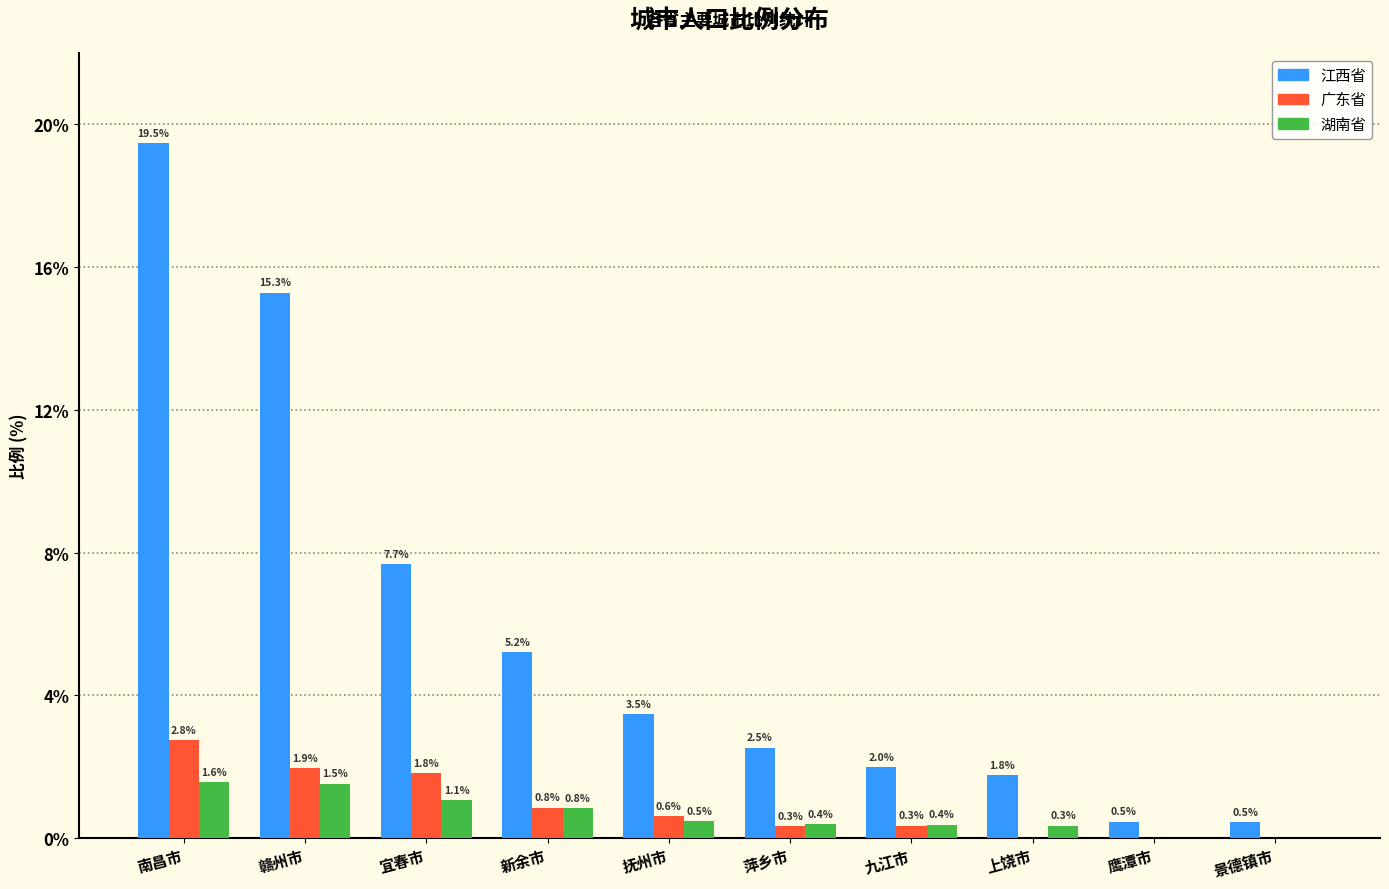

What is the sum of all 江西省 values?

58.3